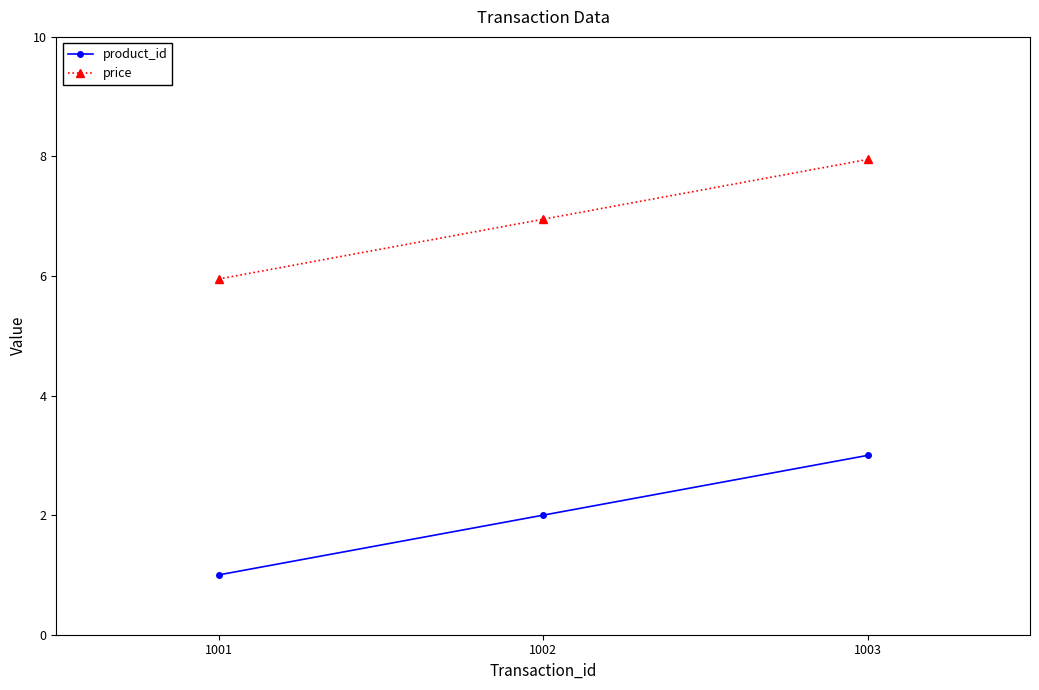

The value of product_id at 1003 is 3.0. True or false?

True